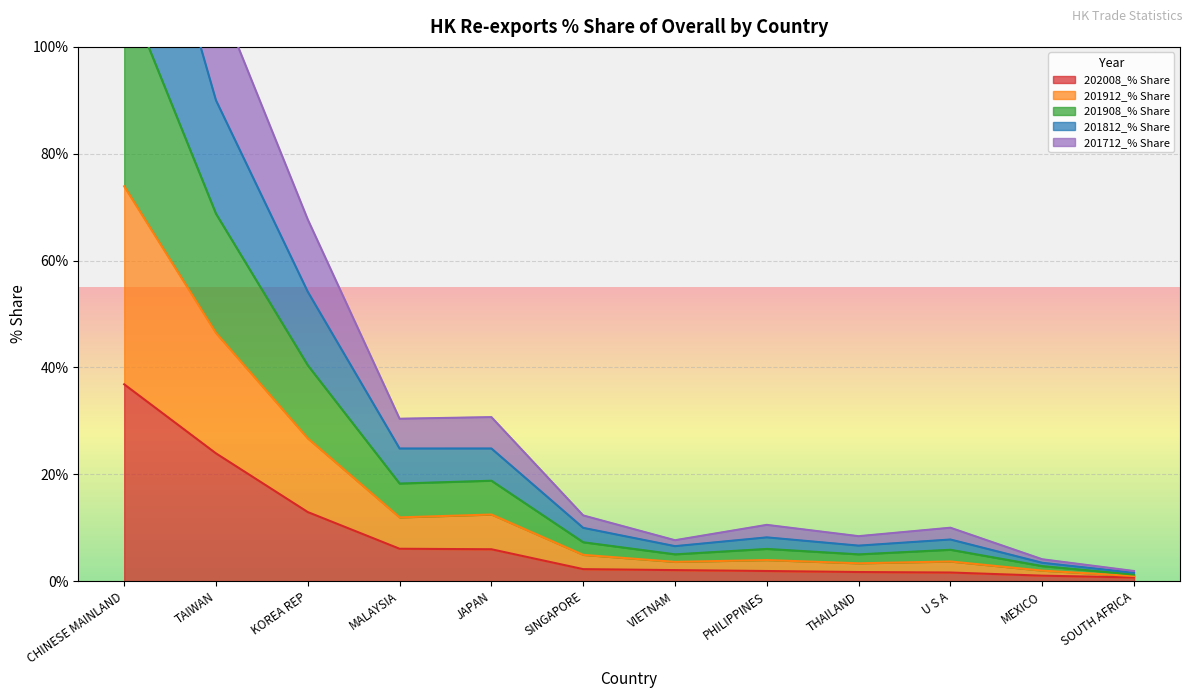

Between PHILIPPINES and U S A, which series saw the biggest shift?

201908_% Share